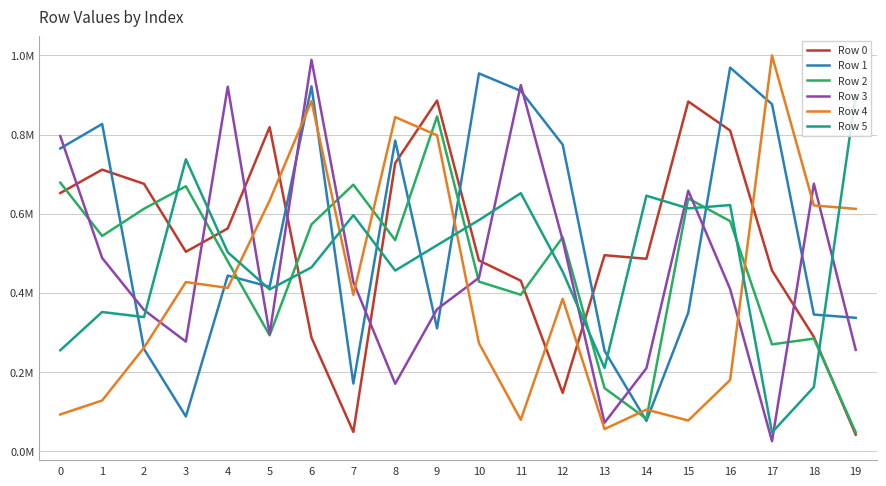

Does the chart have visible grid lines?

Yes